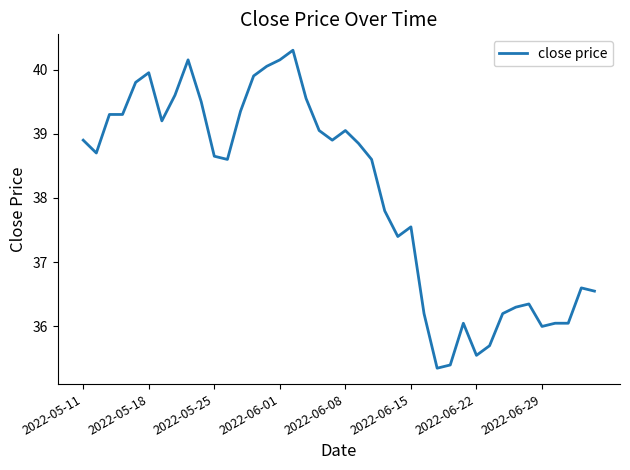

What is the difference between the maximum and minimum values?

5.0